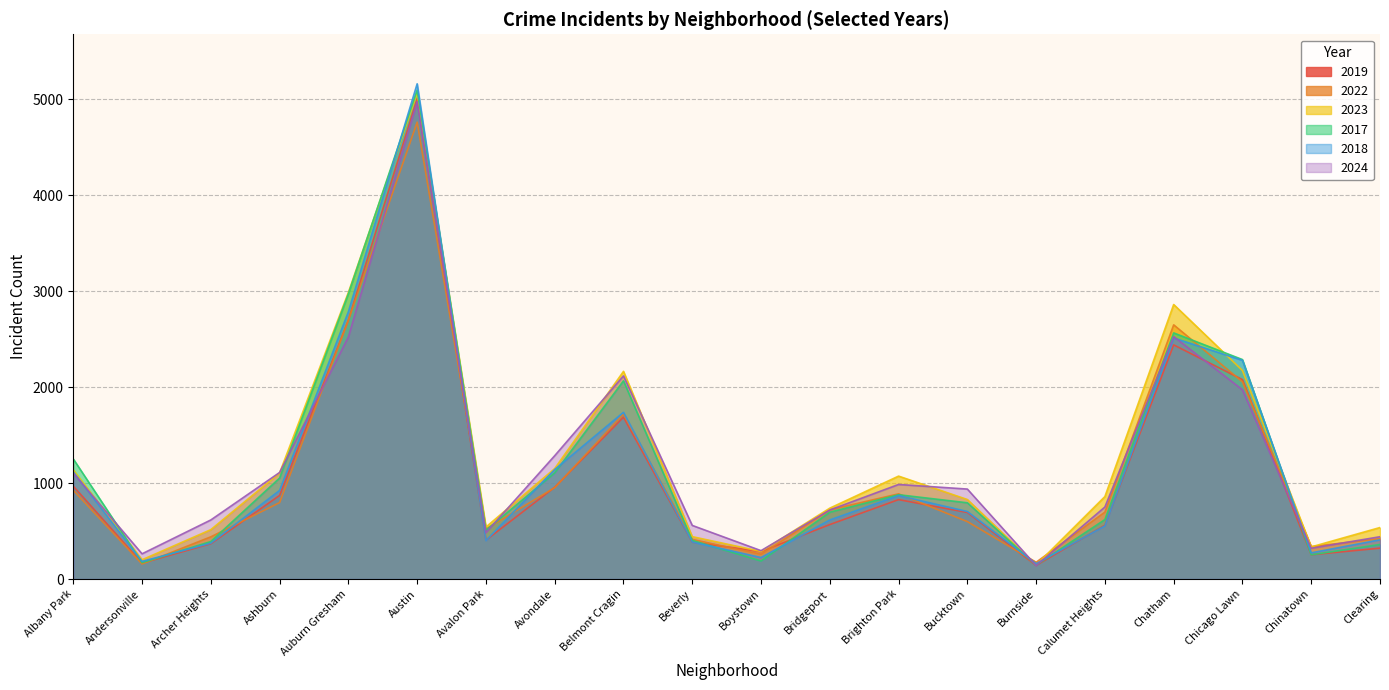

How many interior local peaks does the 2022 series have?

4